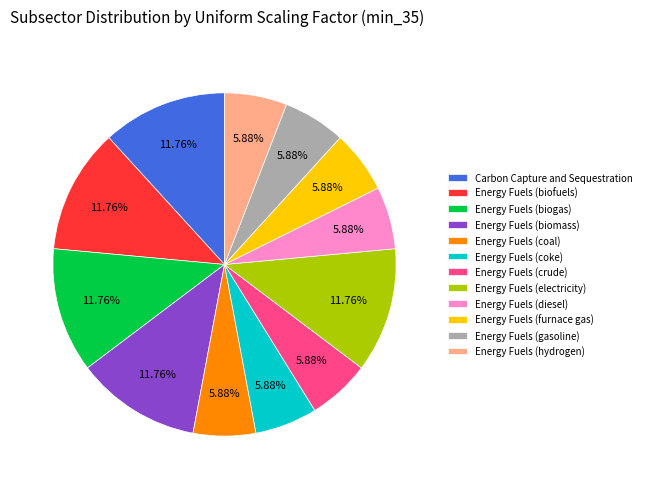

To the nearest percent, what is the difference between the largest and smallest slice percentages?

6%